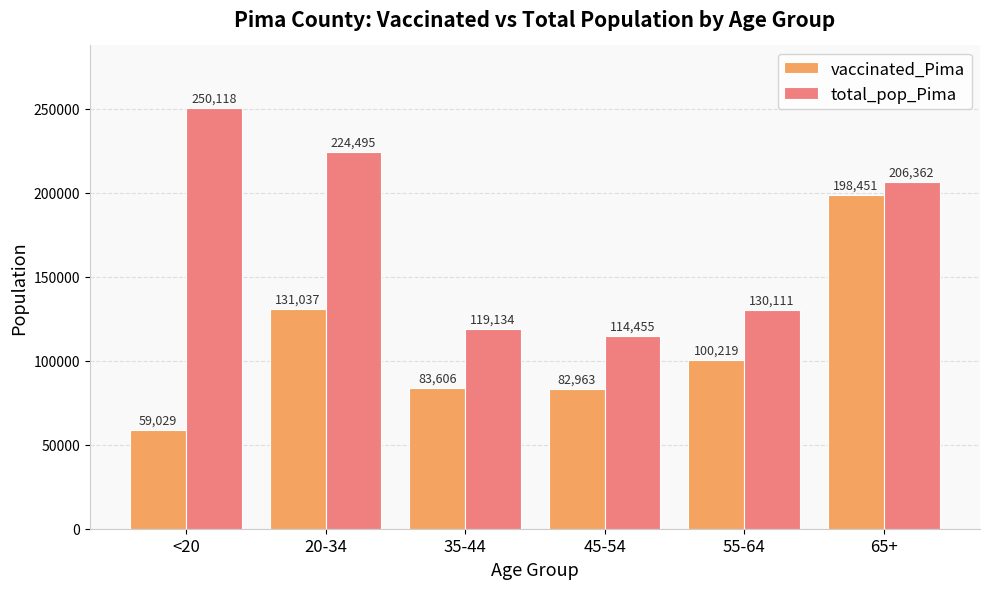

What is the spread (max minus min) of values at 45-54?

31492